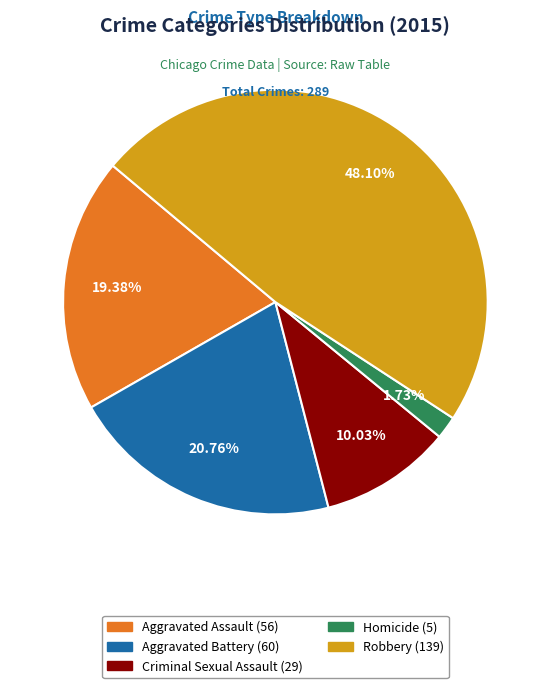

How many segments does this pie chart have?

5